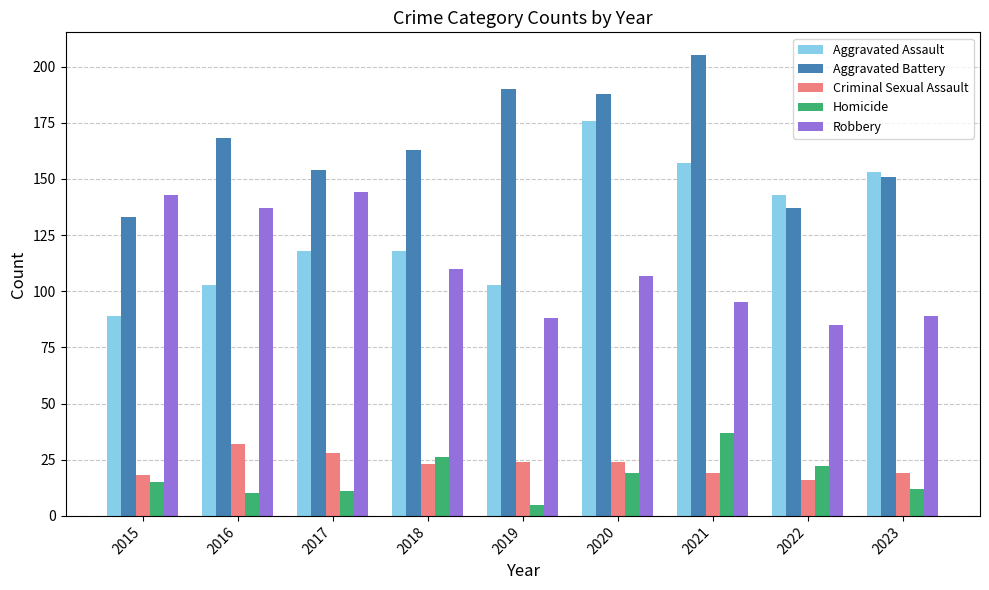

How many values in the Criminal Sexual Assault series are below 23?

4